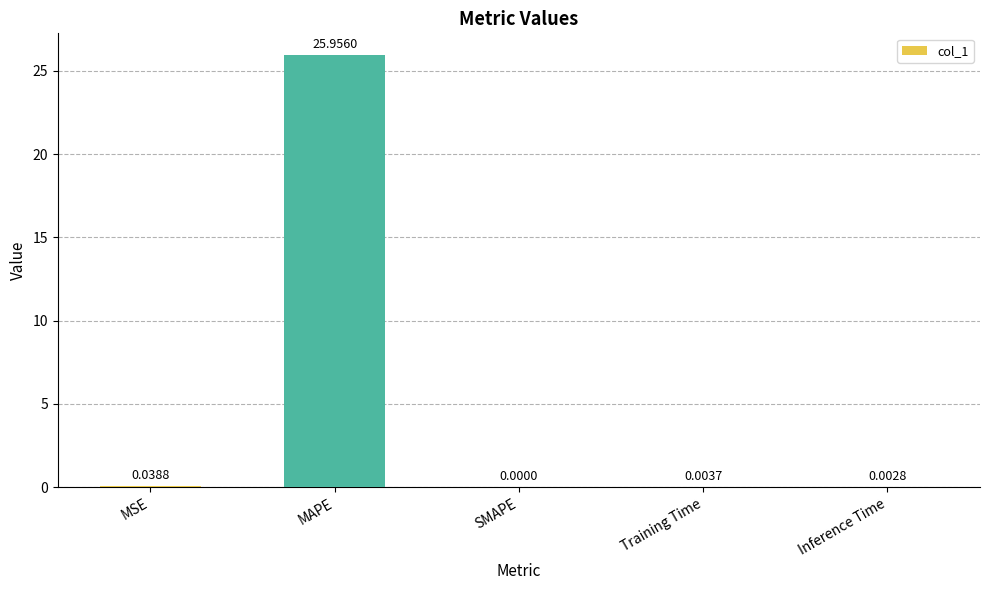

Which has a higher value, MAPE or SMAPE?

MAPE